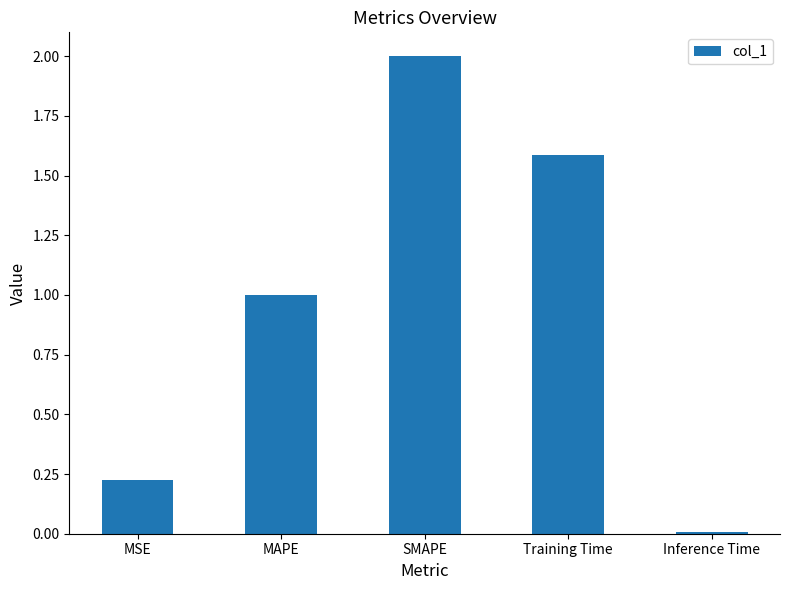

What position from the right is MSE?

5